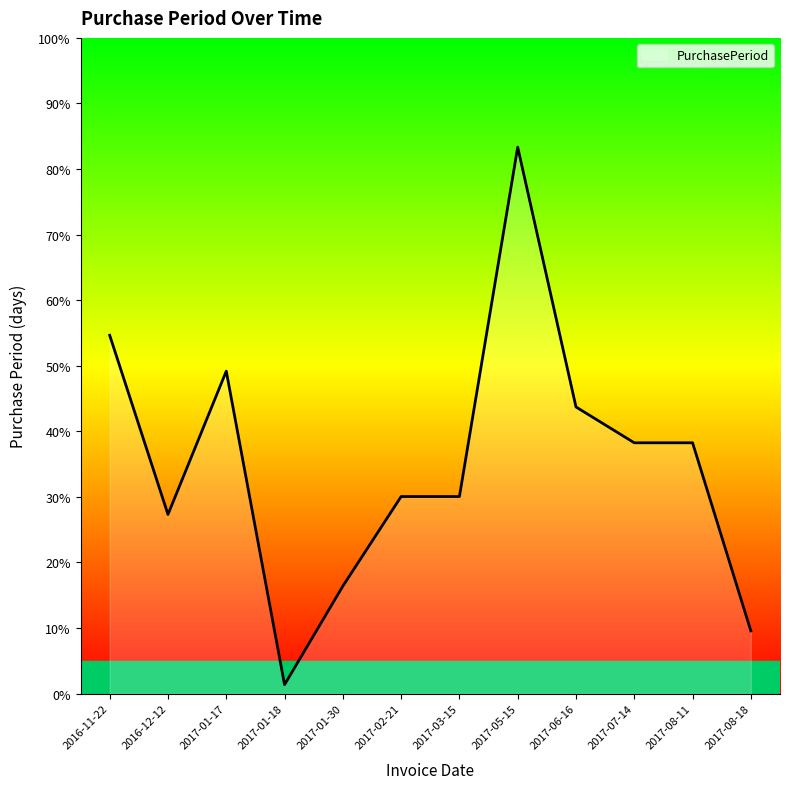

Does the chart display data point markers on the line(s)?

No